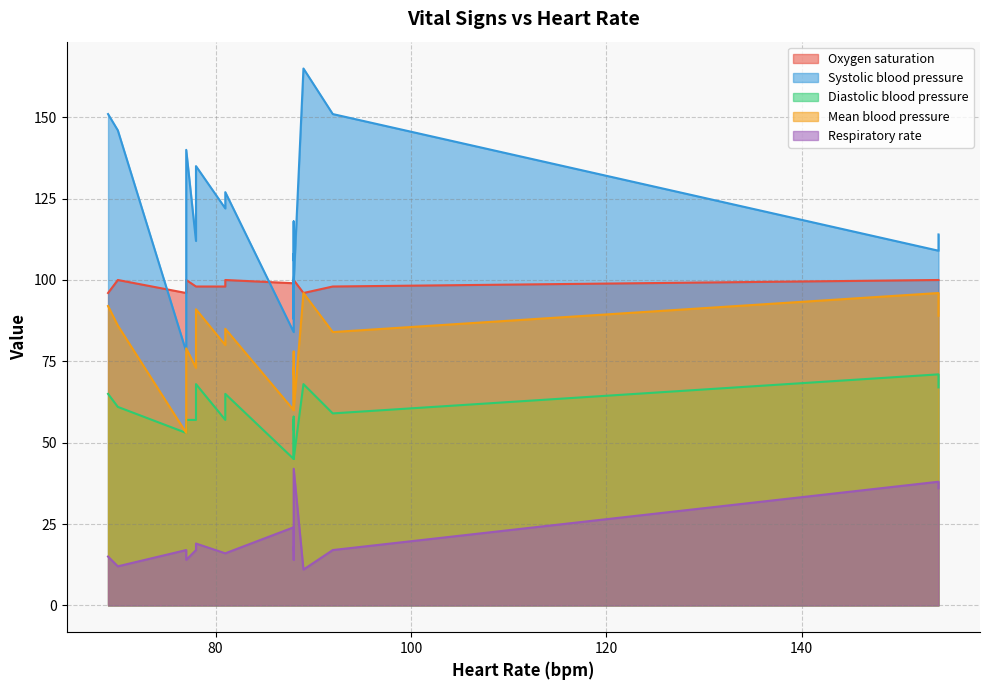

True or false: Diastolic blood pressure and Oxygen saturation cross at least once.

False